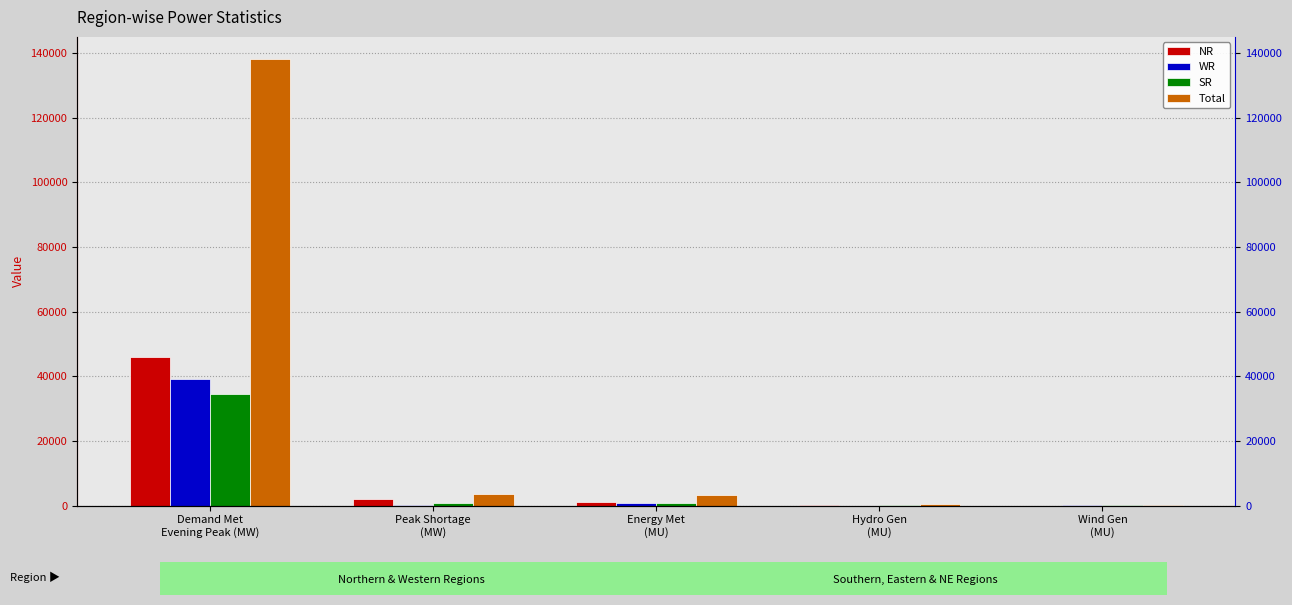

What position from the left is Demand Met
Evening Peak (MW)?

1